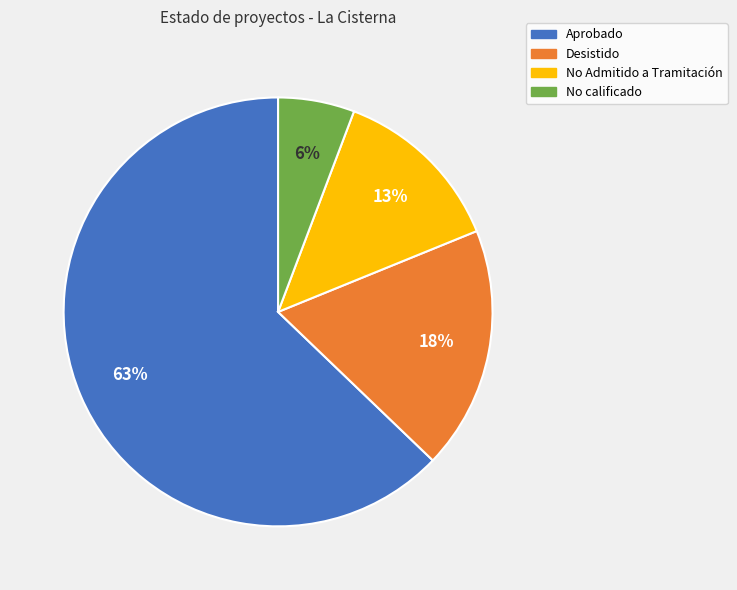

True or false: Desistido accounts for 4% of the total.

False